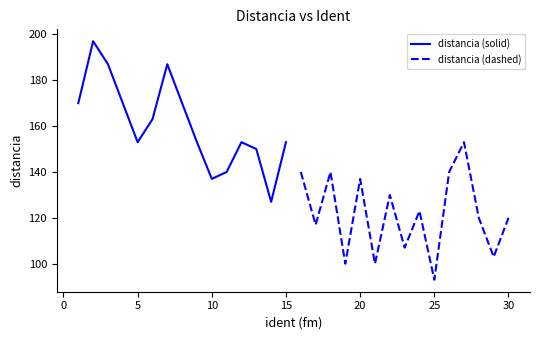

How many interior local peaks does the distancia (solid) series have?

3